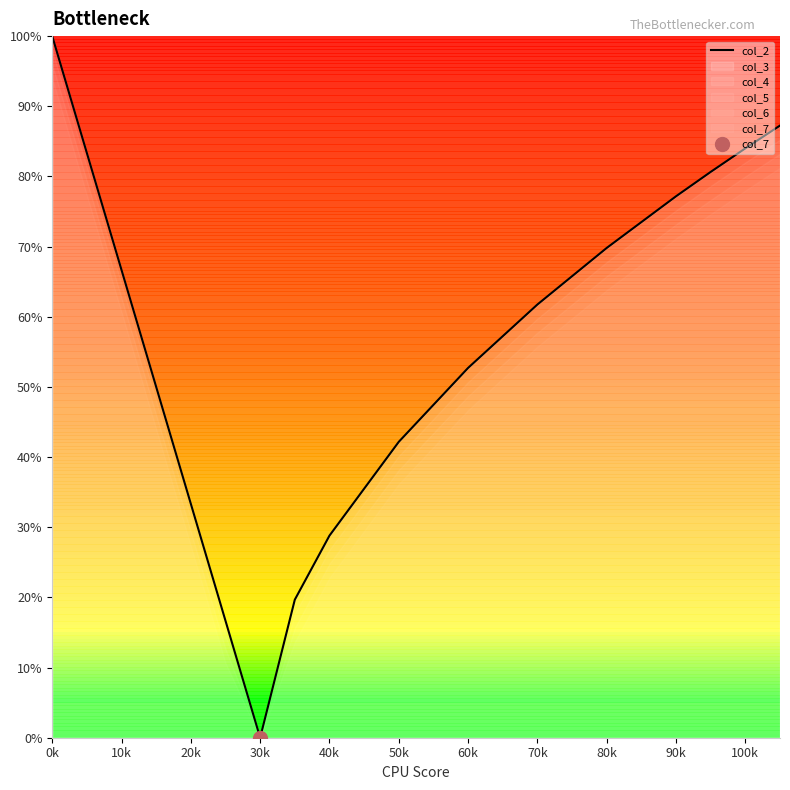

Which category has the lowest value in the col_2 series?

30k